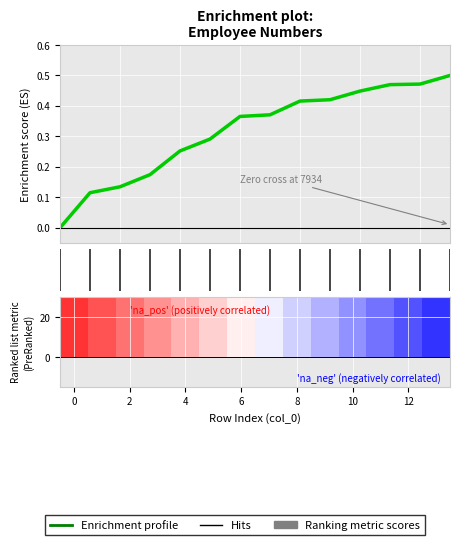

The chart shows a value of 0.1 at 6. True or false?

False